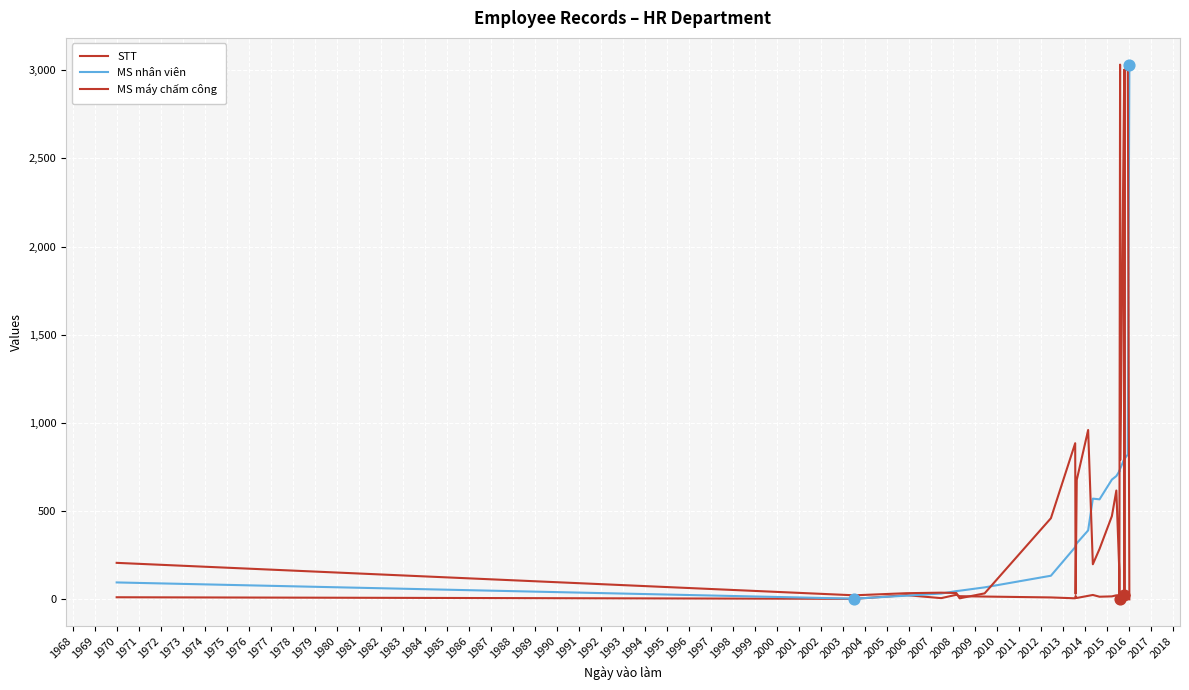

What are all the series names shown in the legend?

STT, MS nhân viên, MS máy chấm công